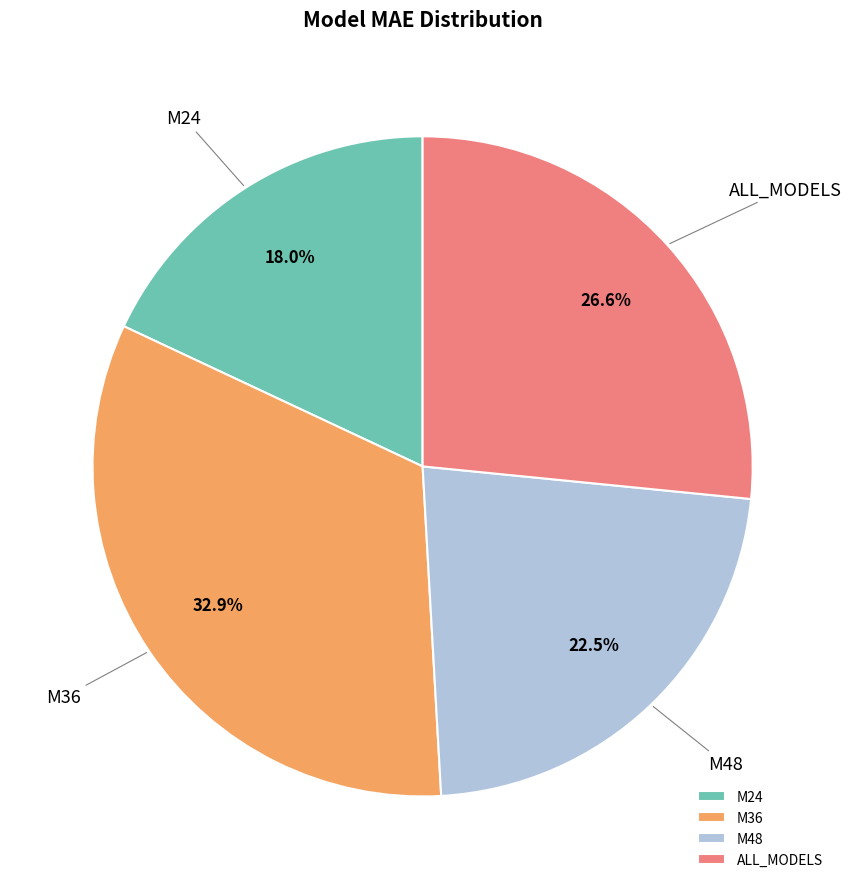

Which slice is the smallest?

M24